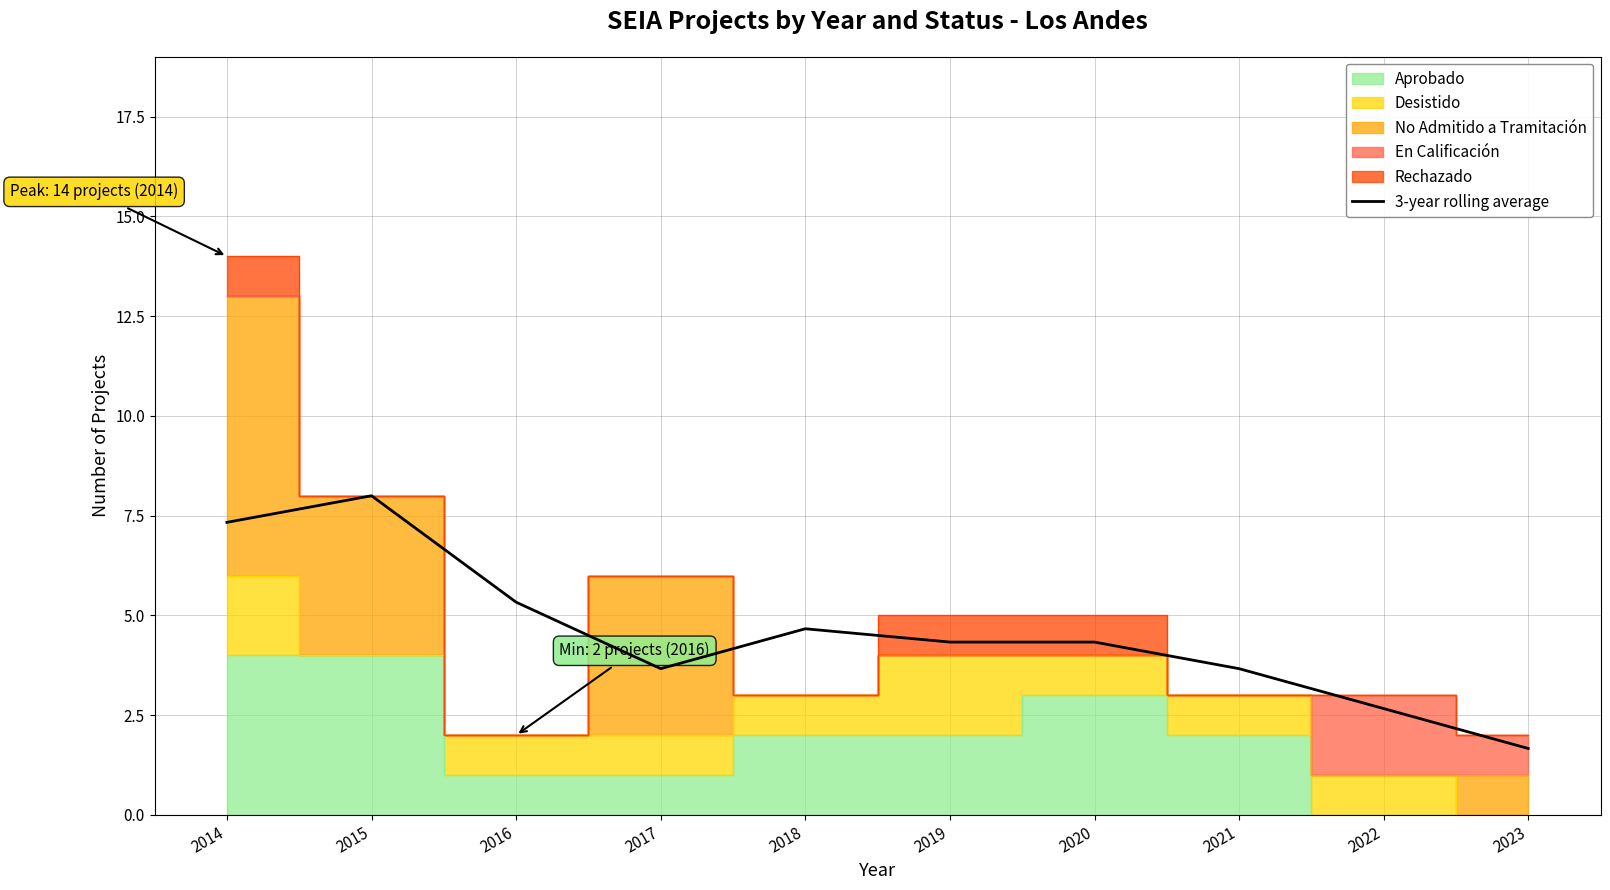

List the labels in order of value, smallest first.

2023, 2022, 2017, 2021, 2019, 2020, 2018, 2016, 2014, 2015